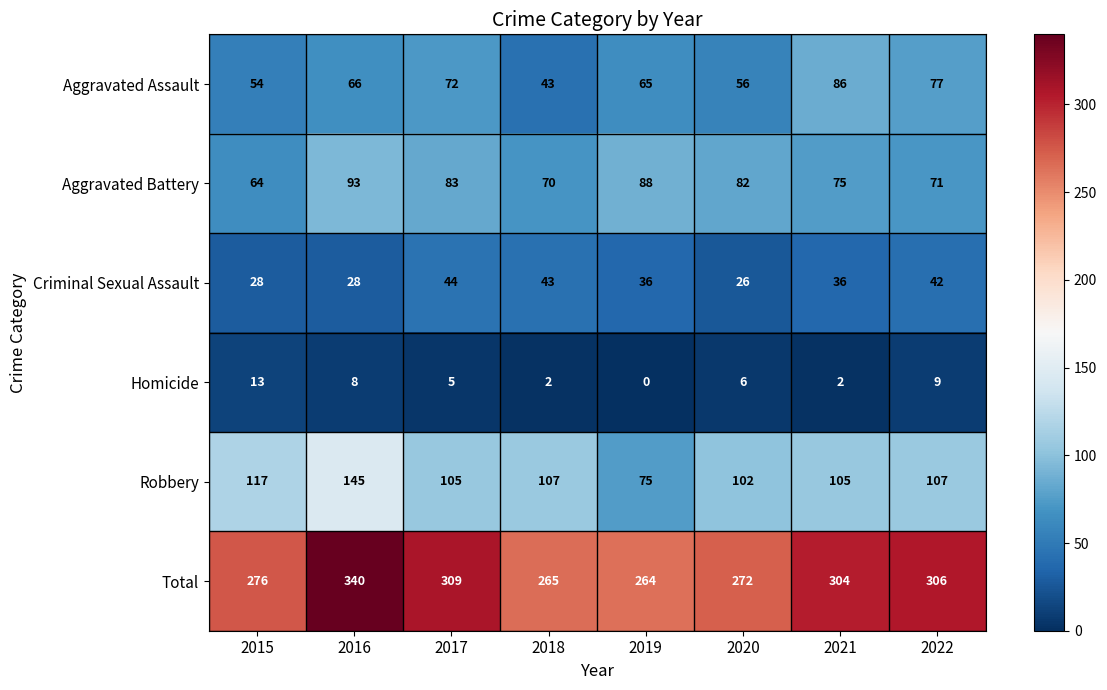

What is the sum of all Criminal Sexual Assault values?

283